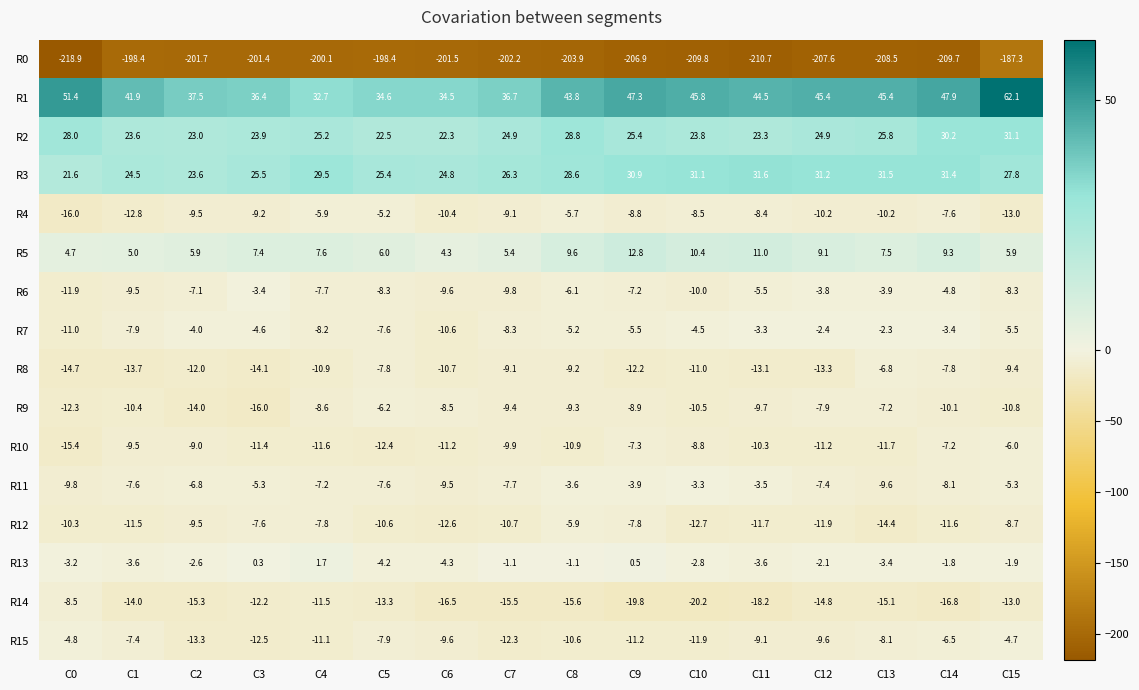

What is the minimum value shown in the chart?

-218.9